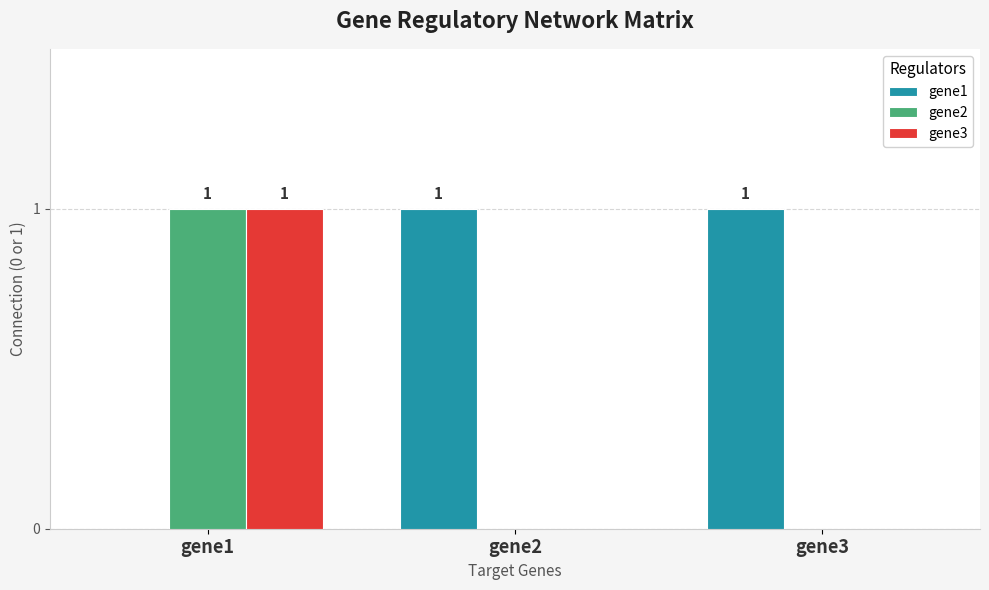

Reading left to right, what are all the values shown in this chart?

gene1: gene1=0	gene2=1	gene3=1
gene2: gene1=1	gene2=0	gene3=0
gene3: gene1=1	gene2=0	gene3=0